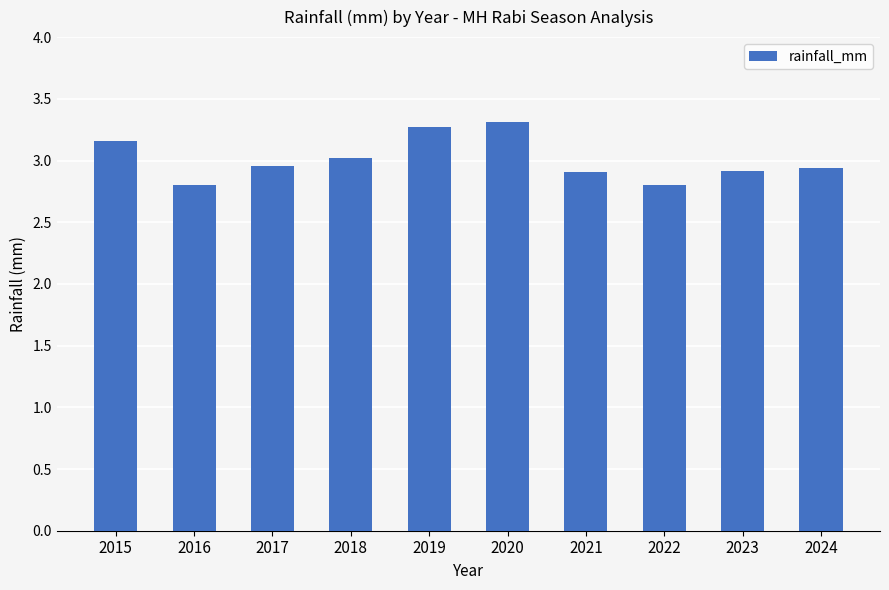

The value at 2021 is 4.1. True or false?

False